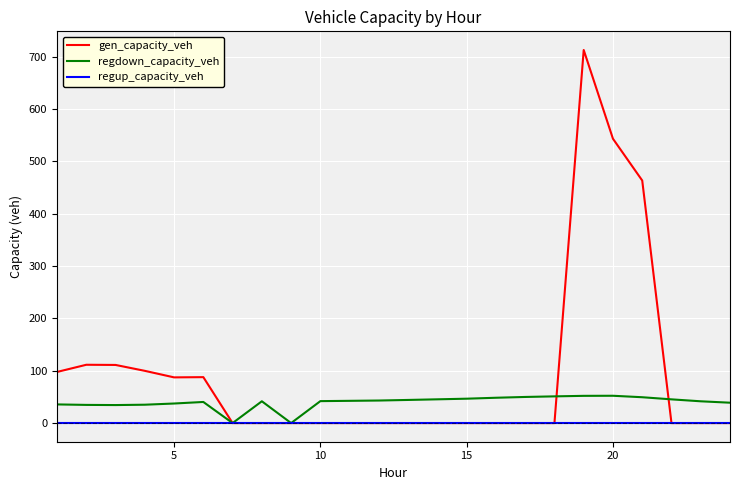

Which series has the largest range (max minus min)?

gen_capacity_veh